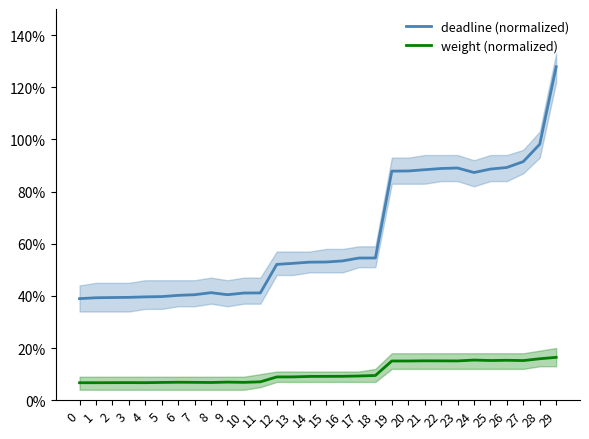

At which category is the sum across all series the highest?

29